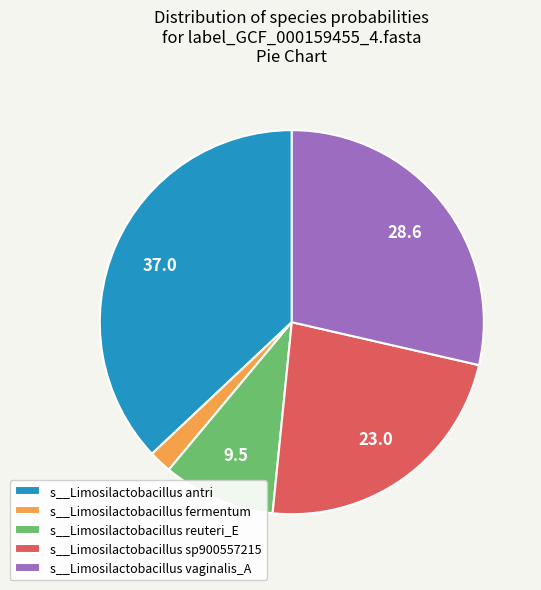

Combined, do s__Limosilactobacillus reuteri_E and s__Limosilactobacillus antri account for over 50%?

No